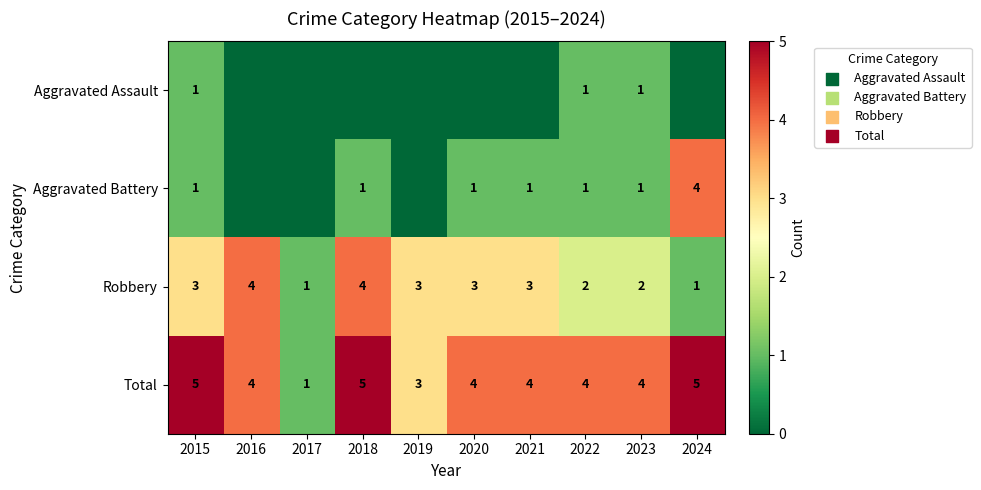

What is the difference between the maximum and minimum values in the Robbery series?

3